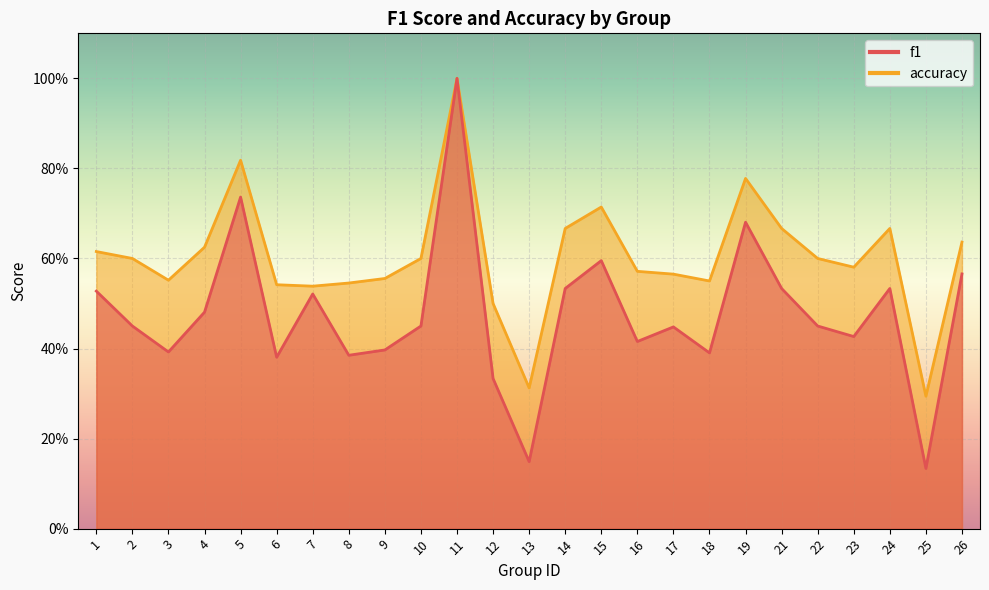

Is the value of accuracy at 25 greater than the value of f1 at 5?

No